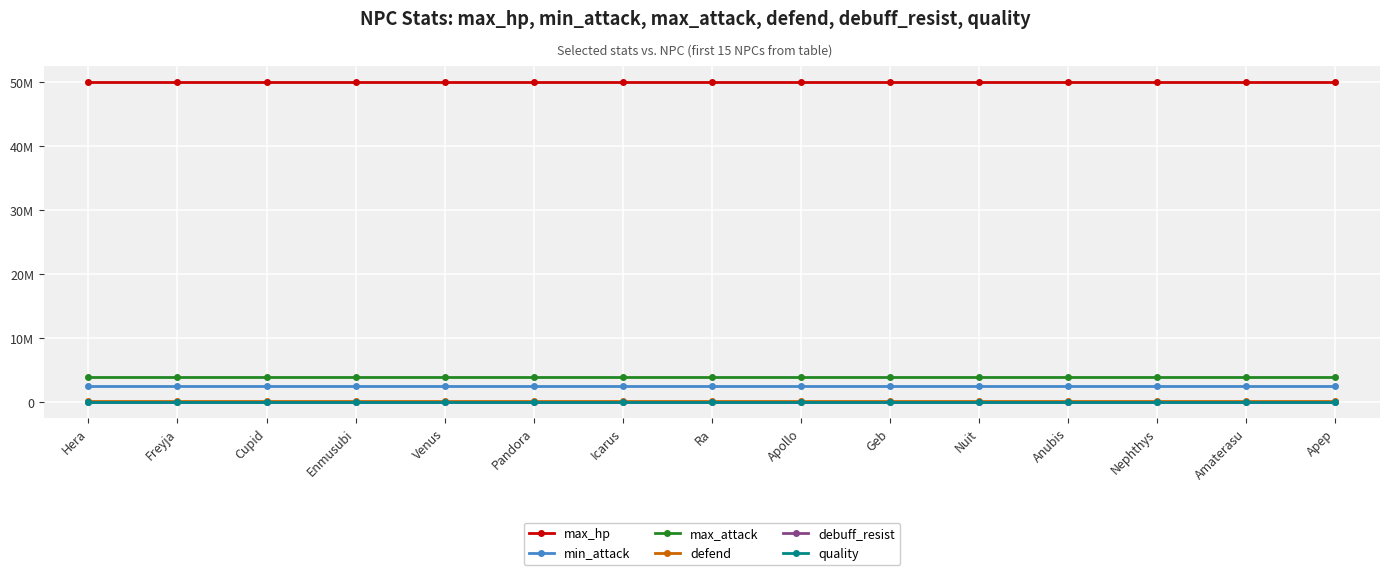

Does the chart have visible grid lines?

Yes